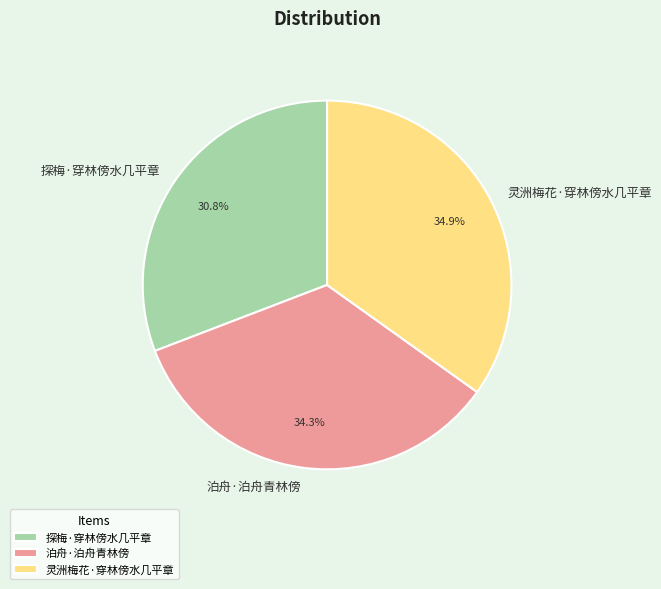

What is the ratio of the value at 泊舟·泊舟青林傍 to the value at 探梅·穿林傍水几平章?

1.1